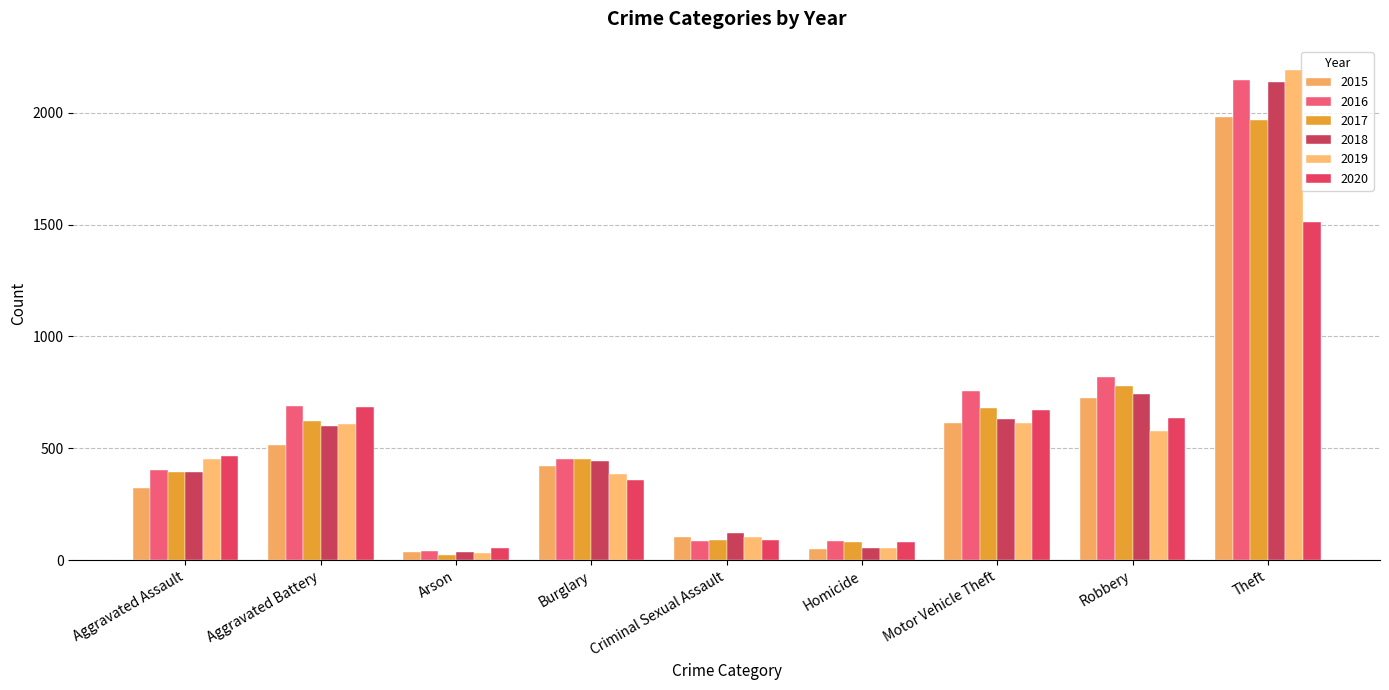

What is the value of the 2019 bar at the 5th from the left?

102